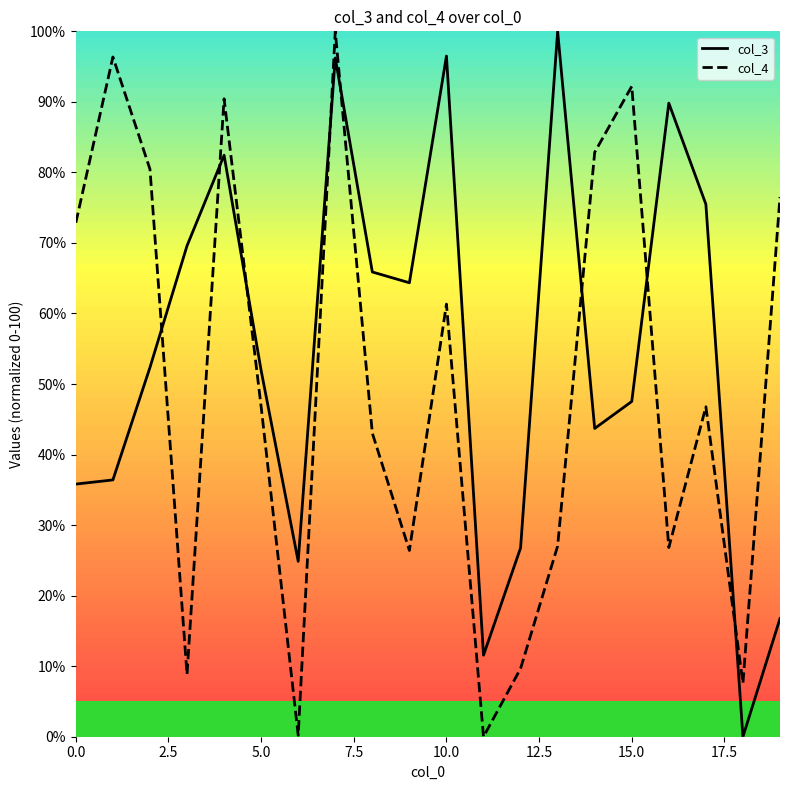

Between 0.0 and 5.0, which series saw the biggest shift?

col_4